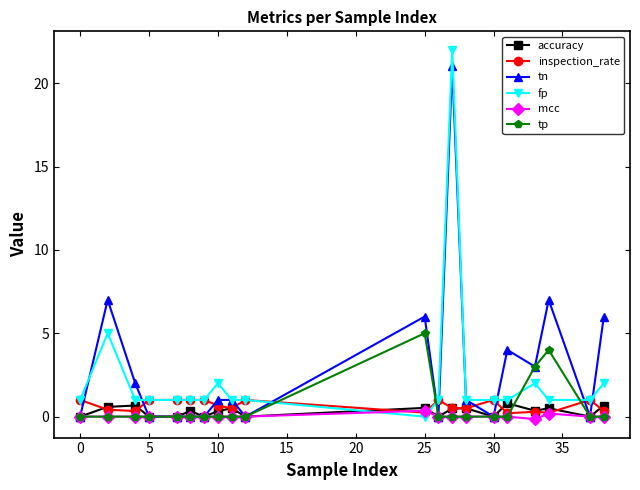

How many intersections are there between fp and tp?

4